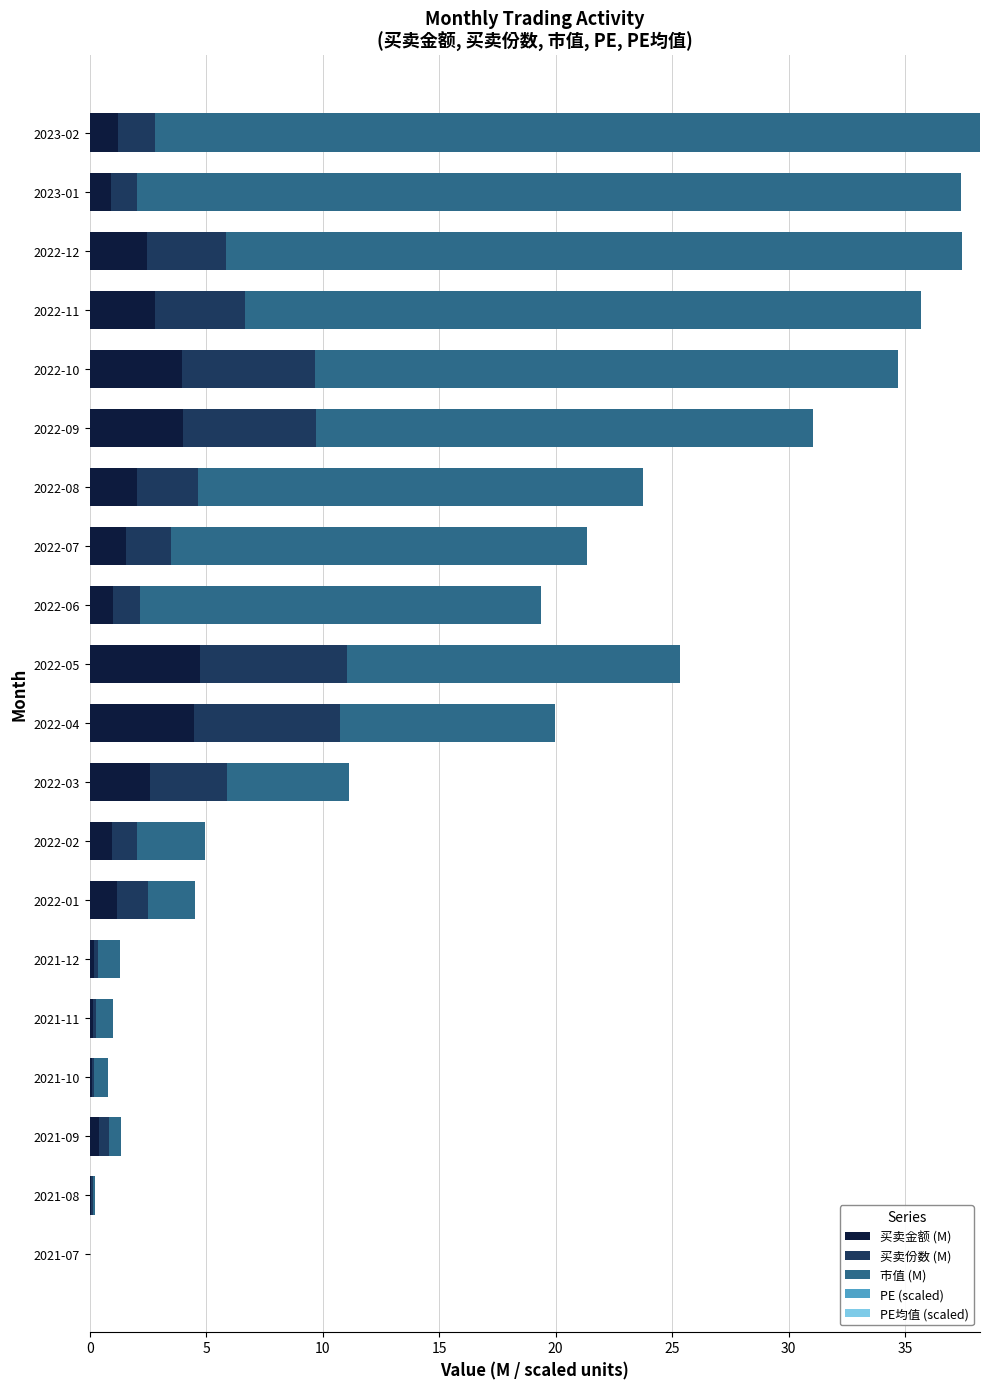

True or false: 买卖金额 (M) has a value of 0.1 at 2021-08.

True